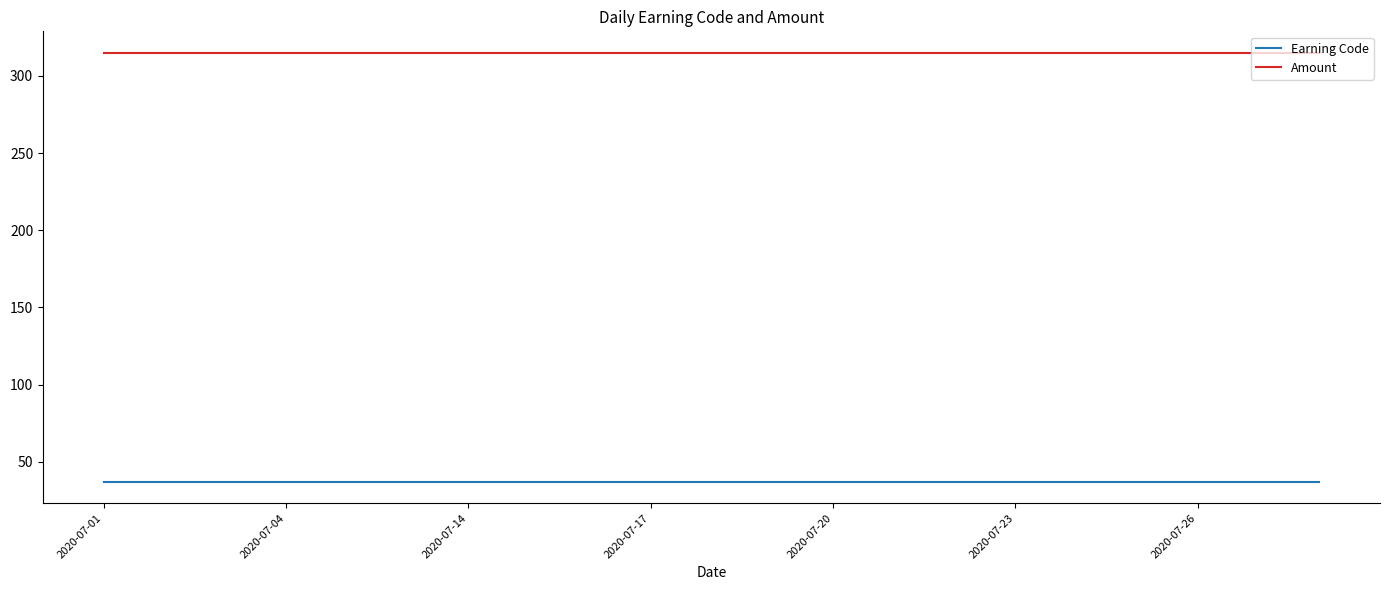

True or false: Earning Code and Amount cross at least once.

False